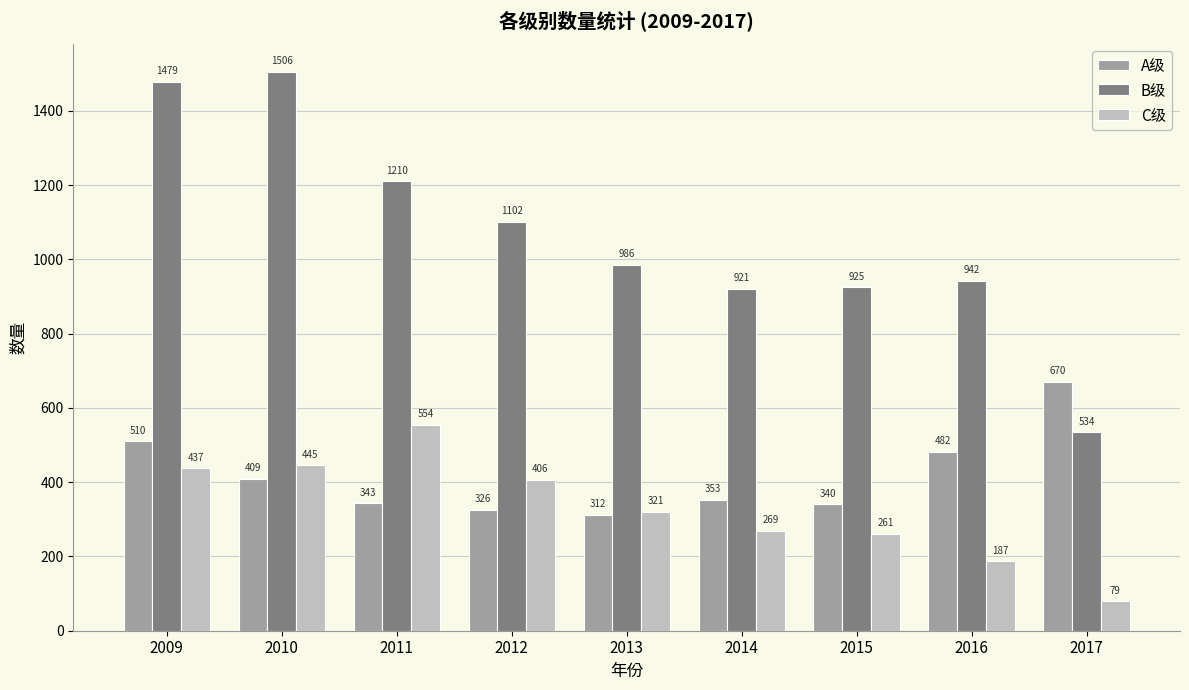

At 2013, list the series in order from largest to smallest.

B级, C级, A级